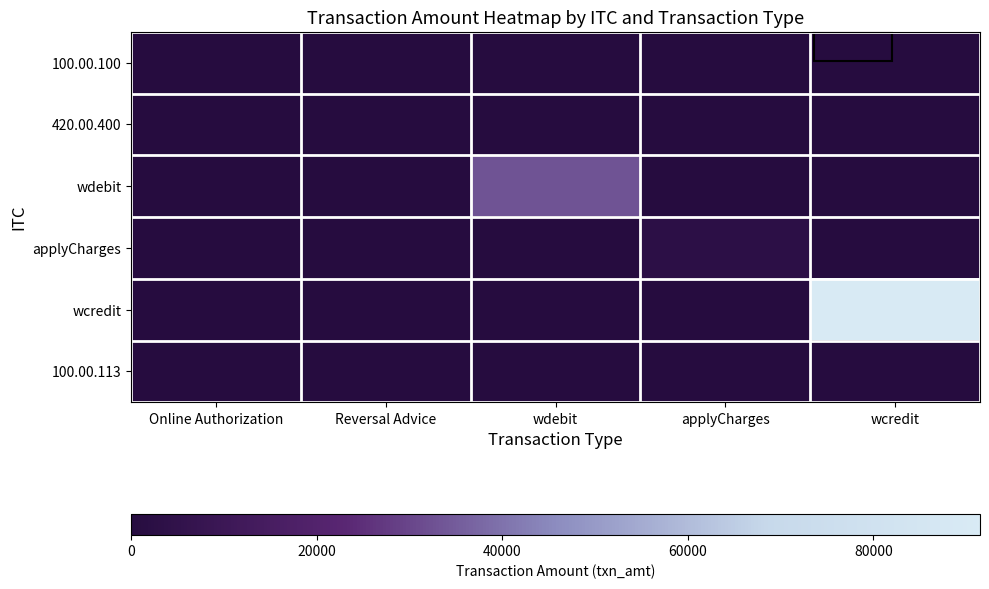

Reading left to right, transcribe all the data shown in this chart.

100.00.100: Online Authorization=99.8	Reversal Advice=0.0	wdebit=0.0	applyCharges=0.0	wcredit=0.0
420.00.400: Online Authorization=0.0	Reversal Advice=1.0	wdebit=0.0	applyCharges=0.0	wcredit=0.0
wdebit: Online Authorization=0.0	Reversal Advice=0.0	wdebit=33000.0	applyCharges=0.0	wcredit=0.0
applyCharges: Online Authorization=0.0	Reversal Advice=0.0	wdebit=0.0	applyCharges=3000.0	wcredit=0.0
wcredit: Online Authorization=0.0	Reversal Advice=0.0	wdebit=0.0	applyCharges=0.0	wcredit=91500.0
100.00.113: Online Authorization=0.0	Reversal Advice=0.0	wdebit=0.0	applyCharges=0.0	wcredit=0.0